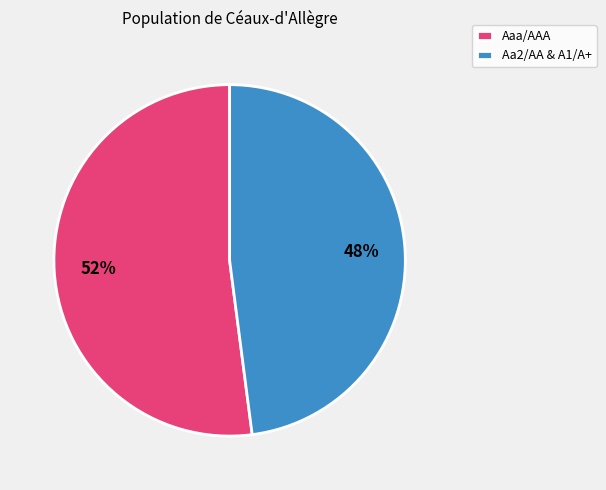

Between Aaa/AAA and Aa2/AA & A1/A+, which is larger?

Aaa/AAA